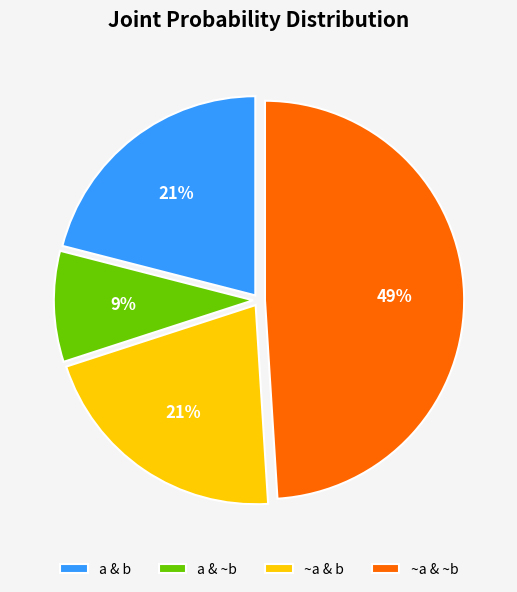

To the nearest percent, what is the average slice percentage?

25%